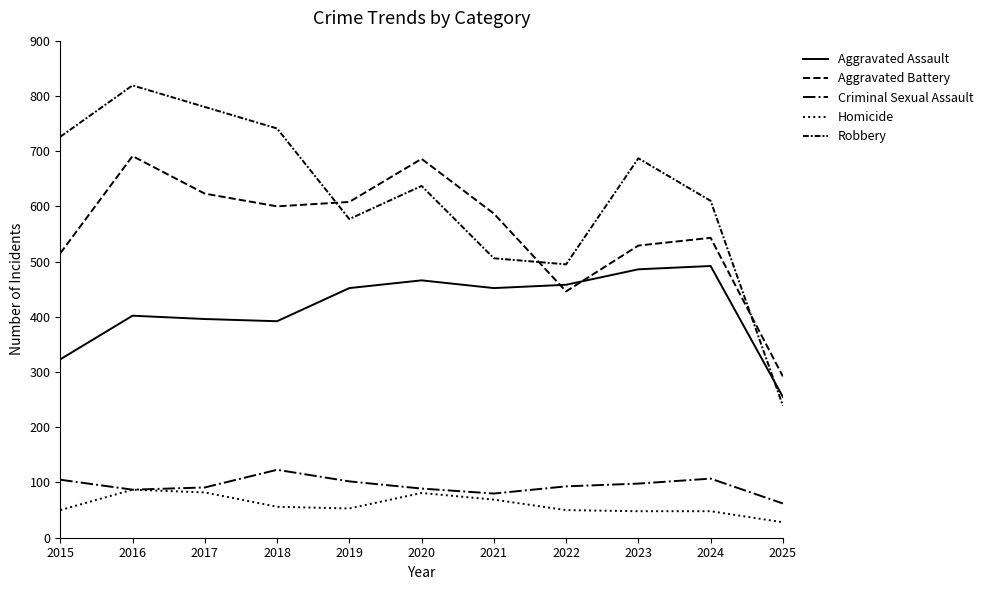

Which category has the highest value in the Criminal Sexual Assault series?

2018